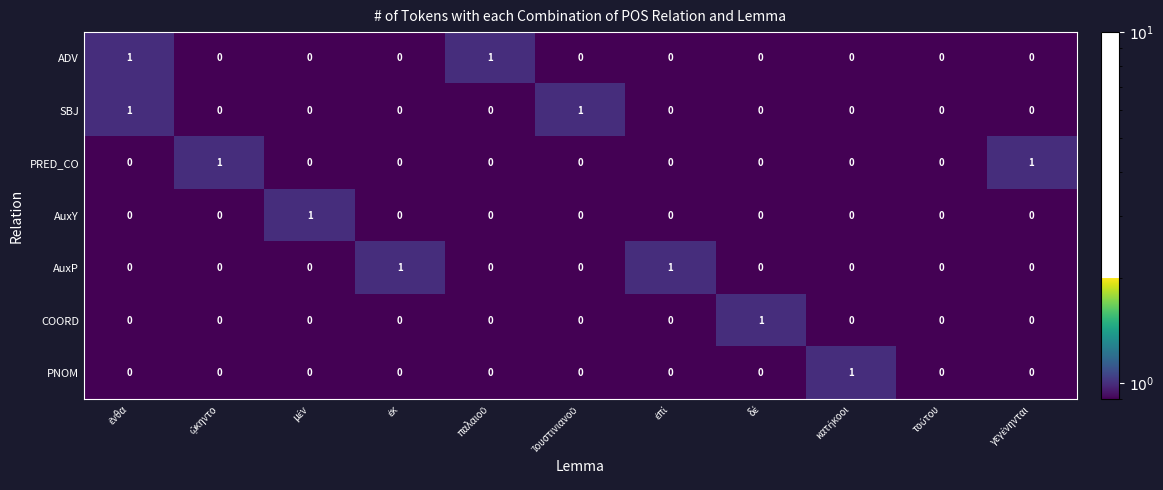

How many ADV values are between 0 and 1?

11